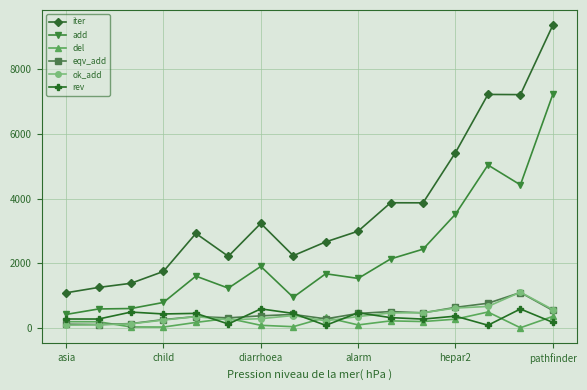

Which series has the widest spread of values?

iter